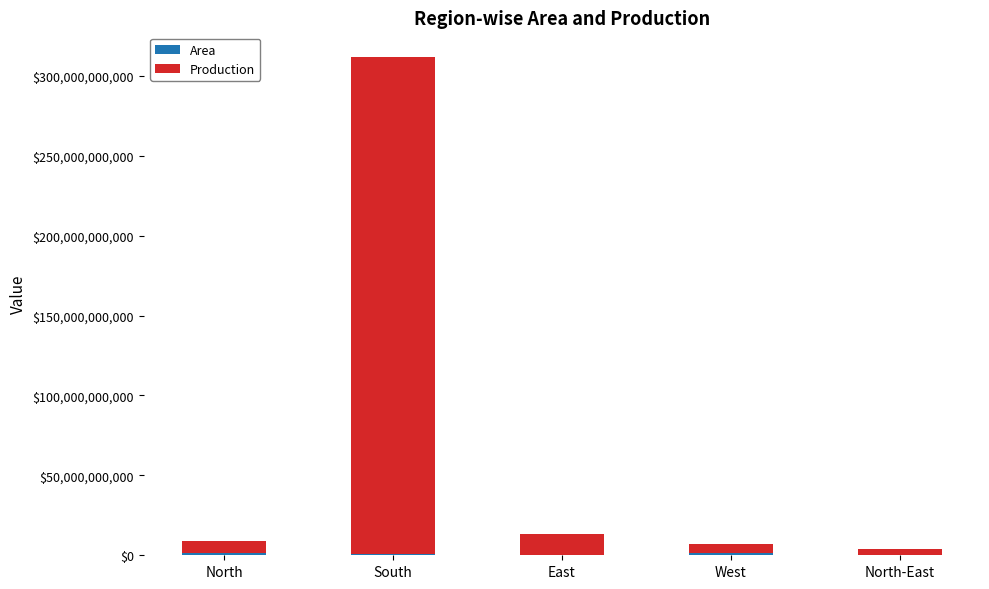

Are the bars grouped side by side (vs. stacked)?

No